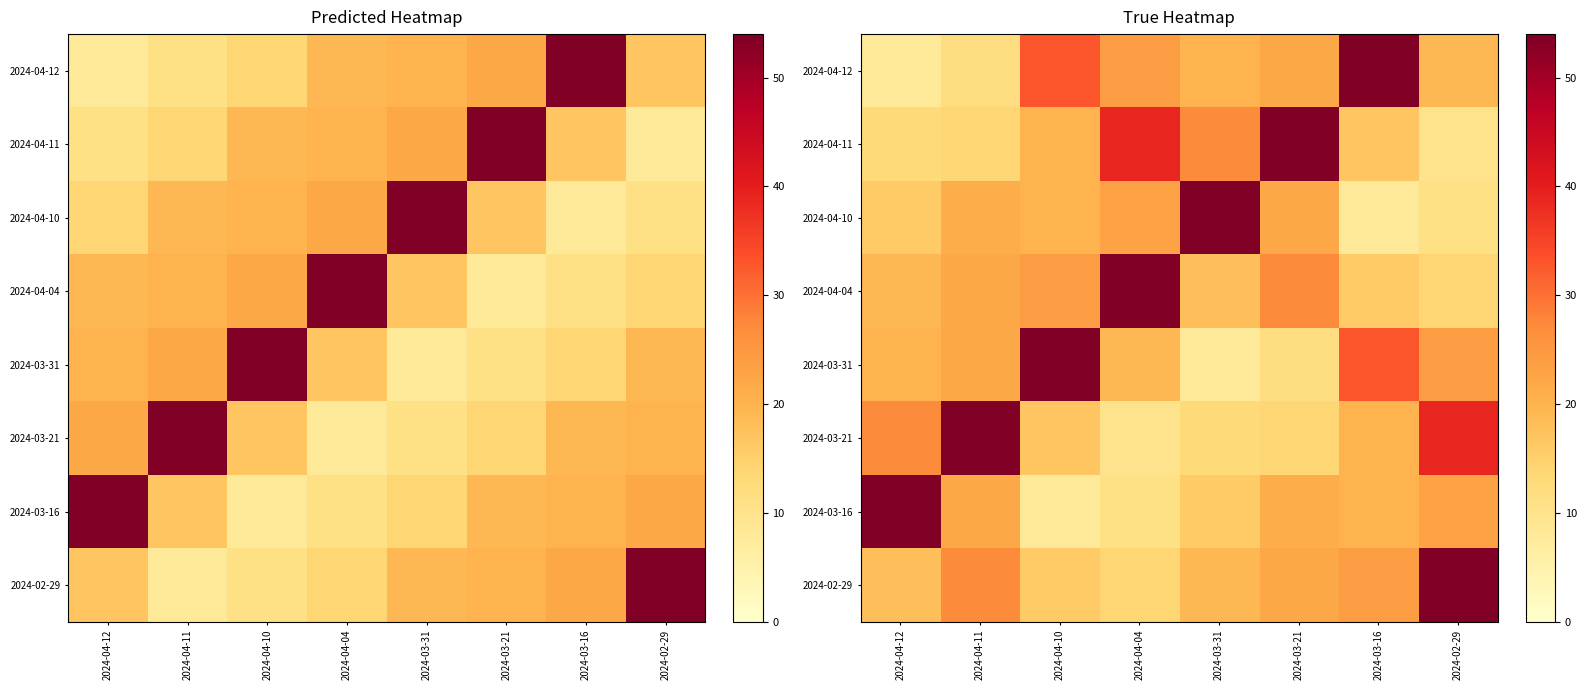

At which label does 2024-04-11 first exceed 20?

2024-04-04